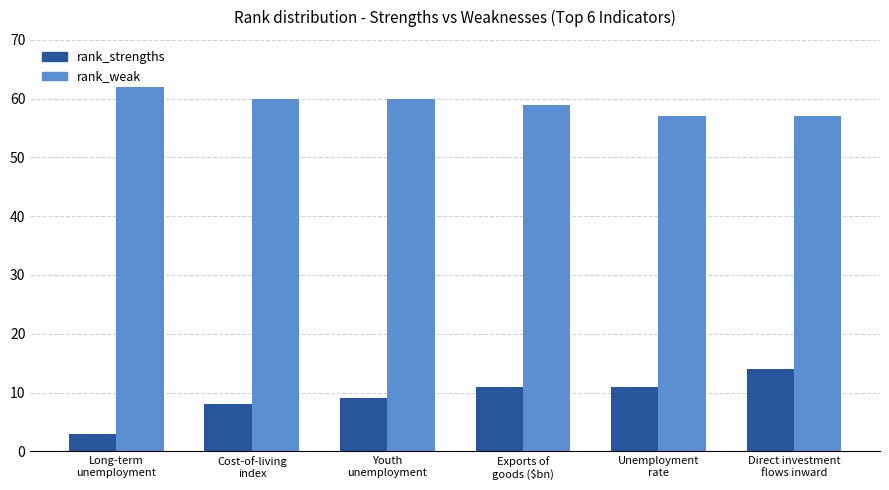

Which label corresponds to the largest value in the chart?

Long-term
unemployment